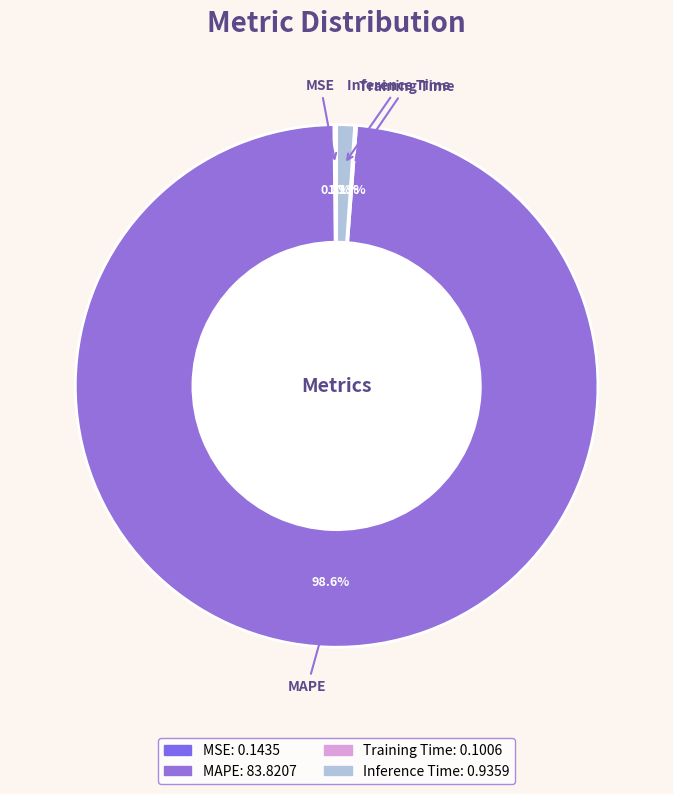

What is the majority slice?

MAPE